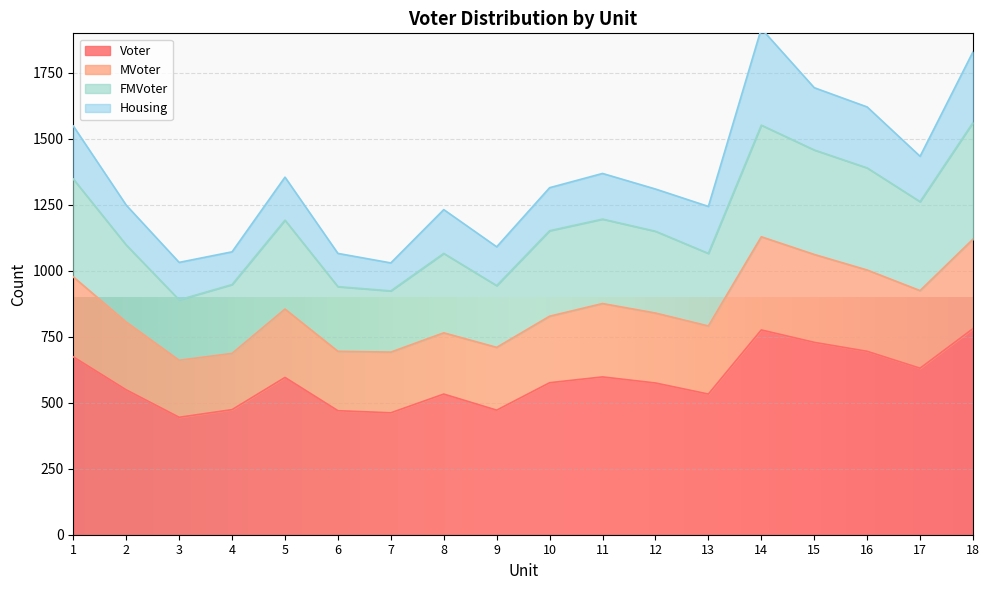

The value of Voter at 16 is 296. True or false?

False